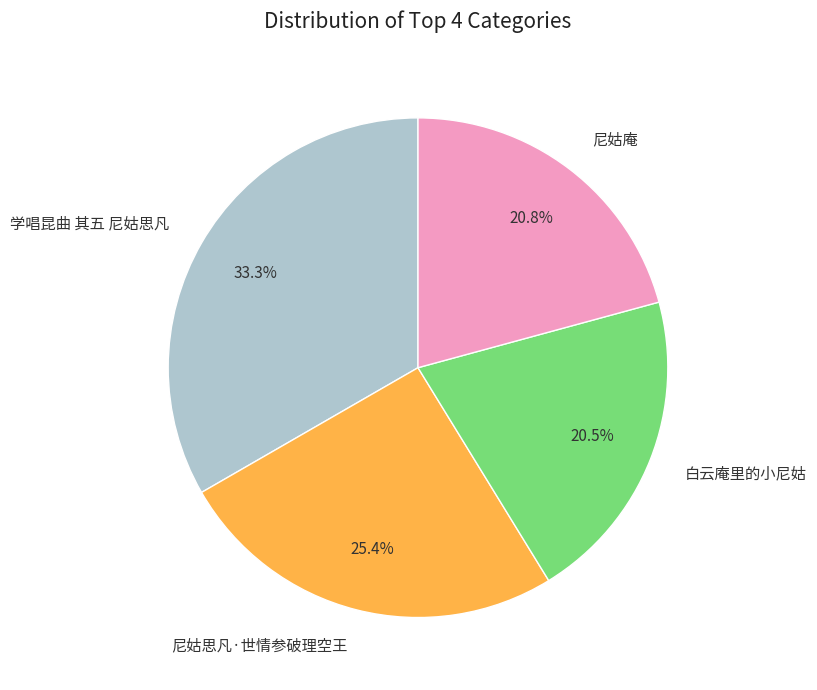

Is the sum of 学唱昆曲 其五 尼姑思凡 and 尼姑思凡·世情参破理空王 greater than half?

Yes